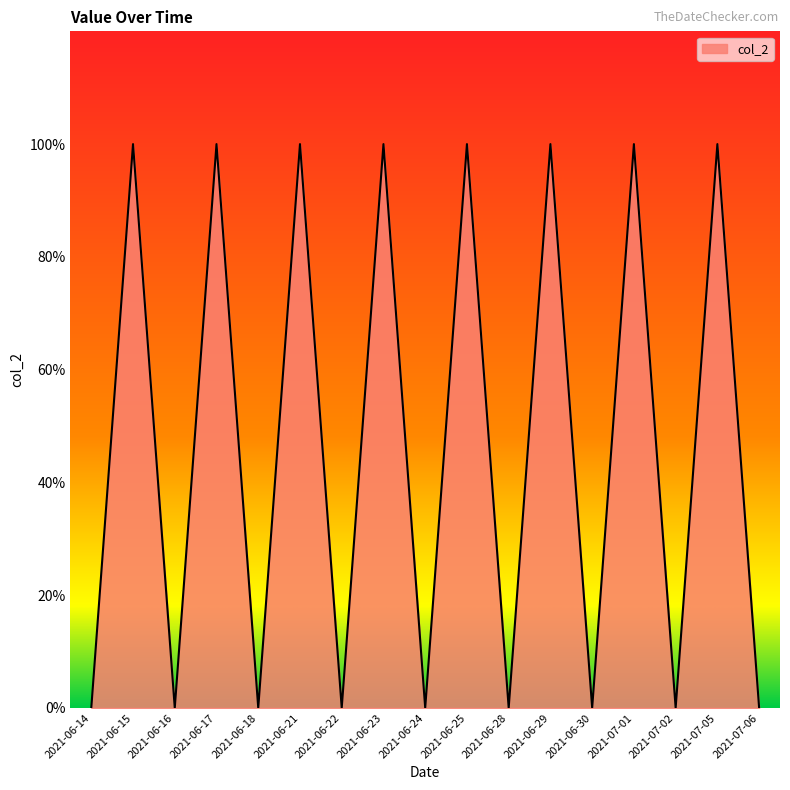

Rank the categories by value from highest to lowest.

2021-06-15, 2021-06-17, 2021-06-21, 2021-06-23, 2021-06-25, 2021-06-29, 2021-07-01, 2021-07-05, 2021-06-14, 2021-06-16, 2021-06-18, 2021-06-22, 2021-06-24, 2021-06-28, 2021-06-30, 2021-07-02, 2021-07-06